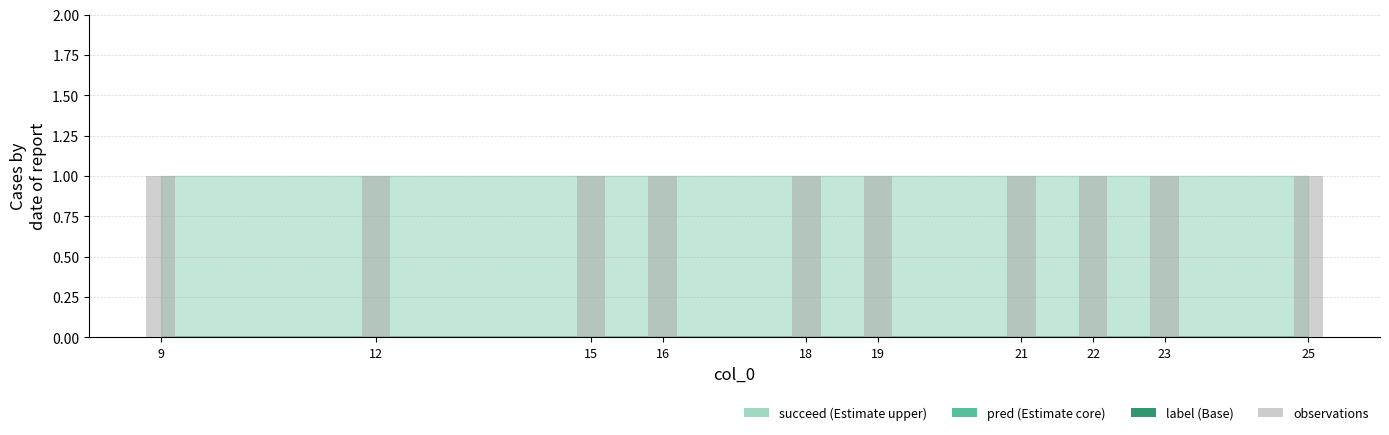

At how many categories does at least one series exceed 0?

10